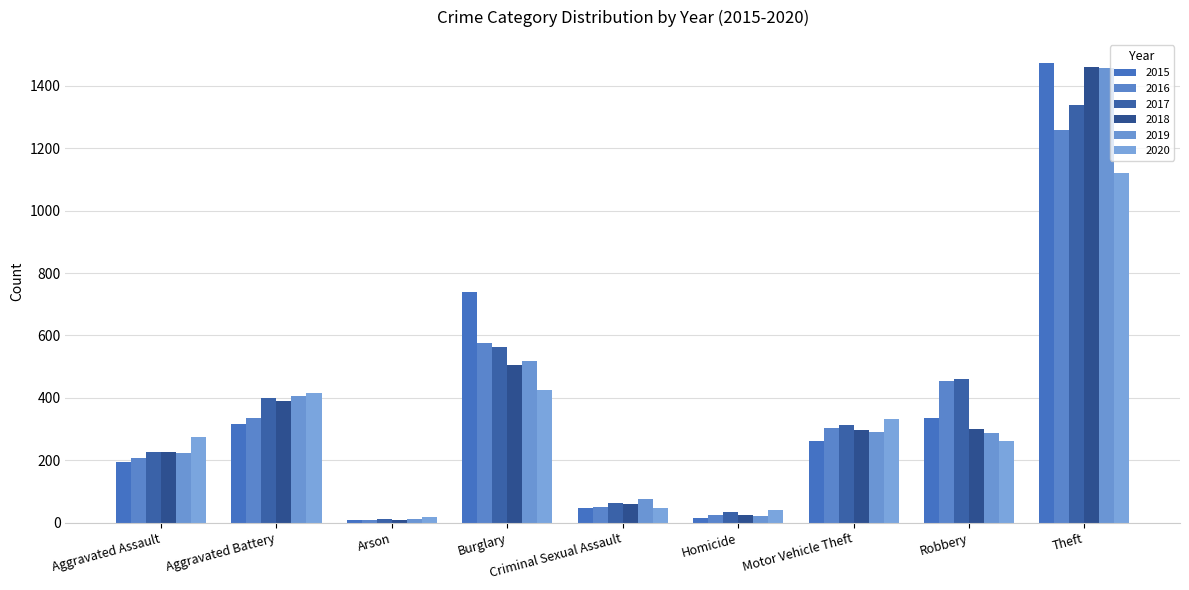

Is it true that 2020 equals 416 at Aggravated Battery?

True